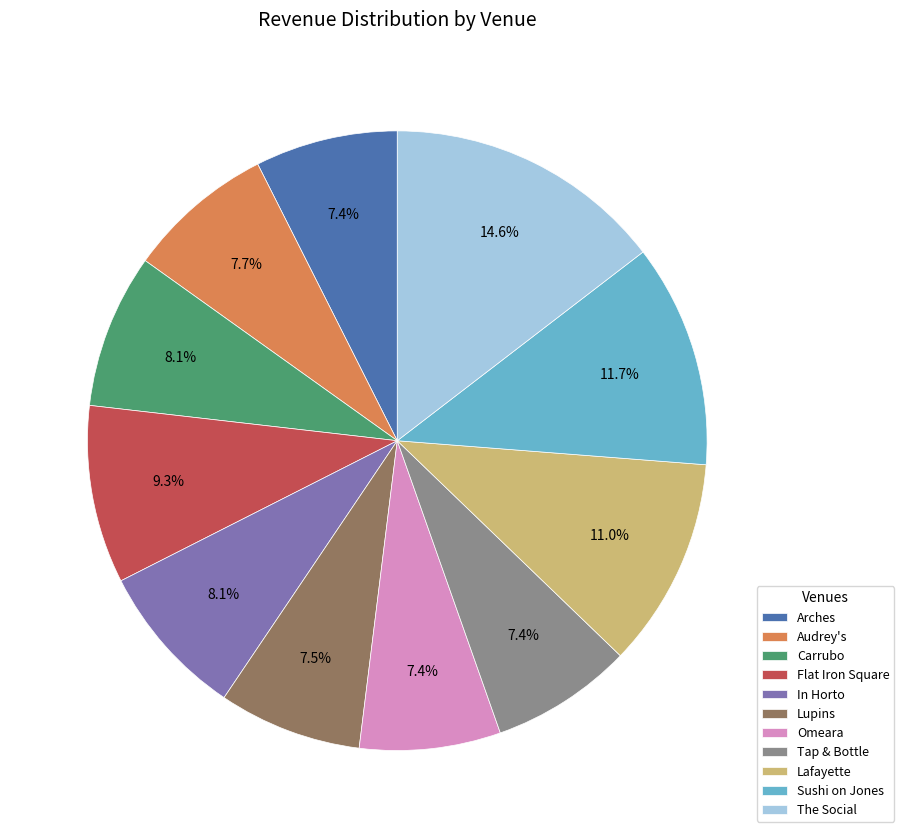

True or false: In Horto accounts for 8% of the total.

True